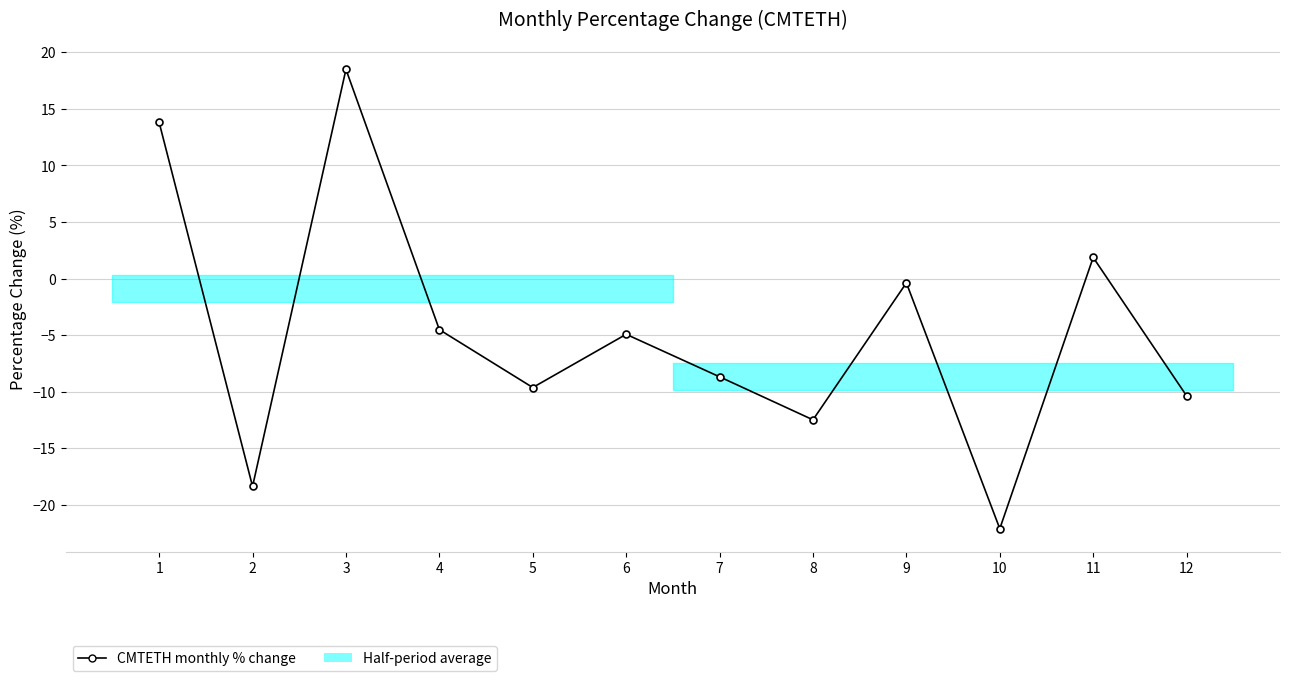

Reading right to left, transcribe all the data shown in this chart.

-10.4	1.9	-22.1	-0.4	-12.5	-8.7	-4.9	-9.6	-4.5	18.5	-18.4	13.8